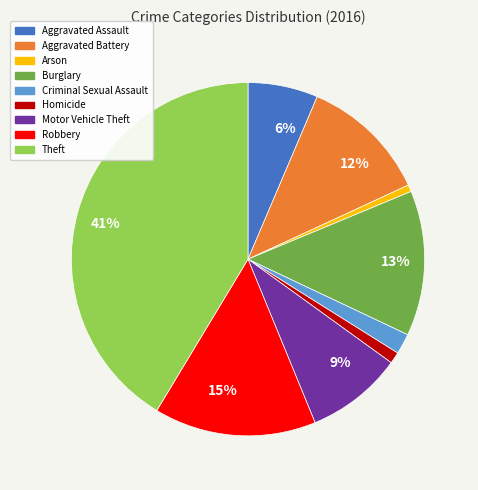

Is there a majority slice in this chart?

No